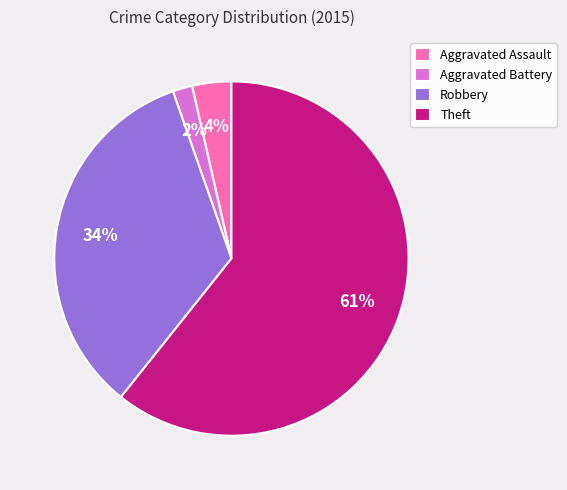

True or false: Aggravated Assault accounts for 15% of the total.

False